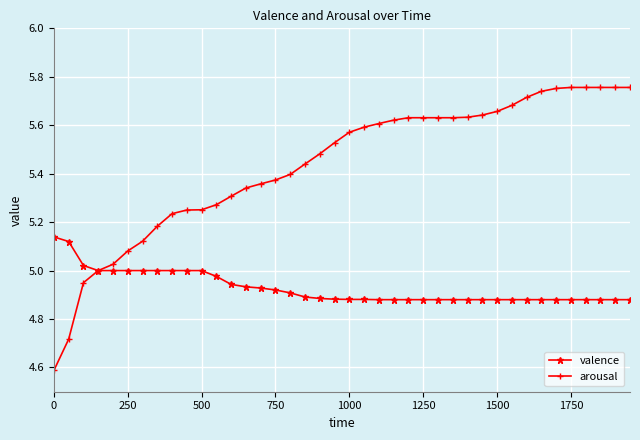

List the series in order of their overall mean, lowest first.

valence, arousal